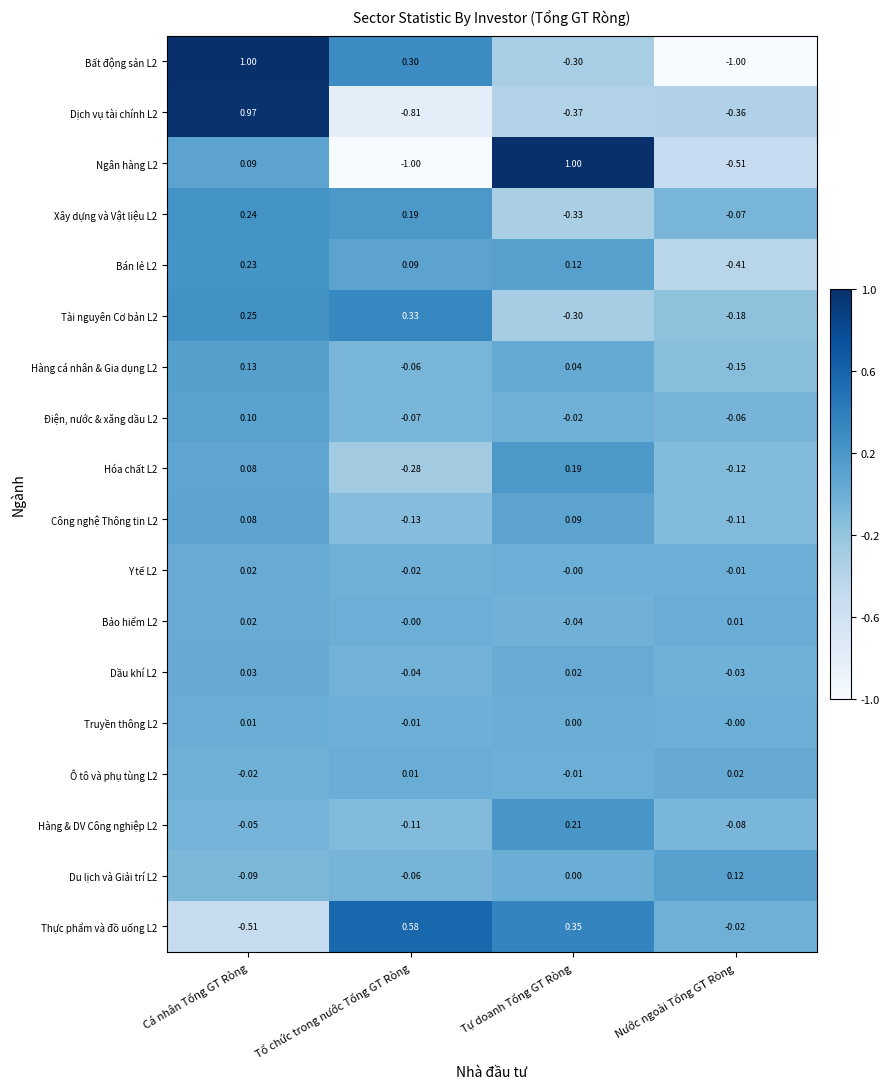

At which label does Công nghệ Thông tin L2 reach its peak?

Tự doanh Tổng GT Ròng